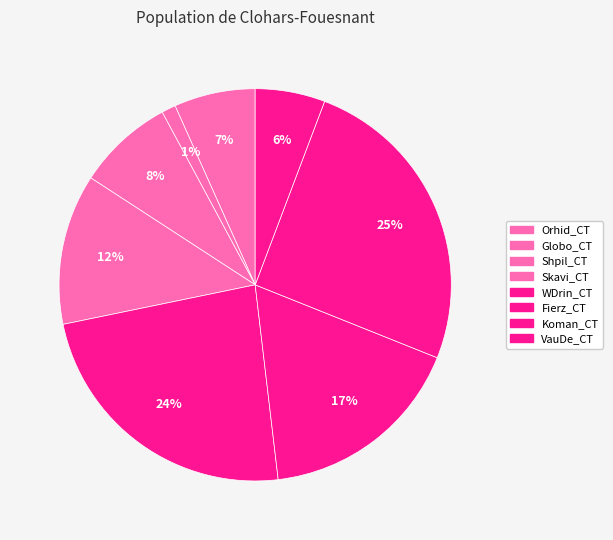

Does any single category account for the majority?

No